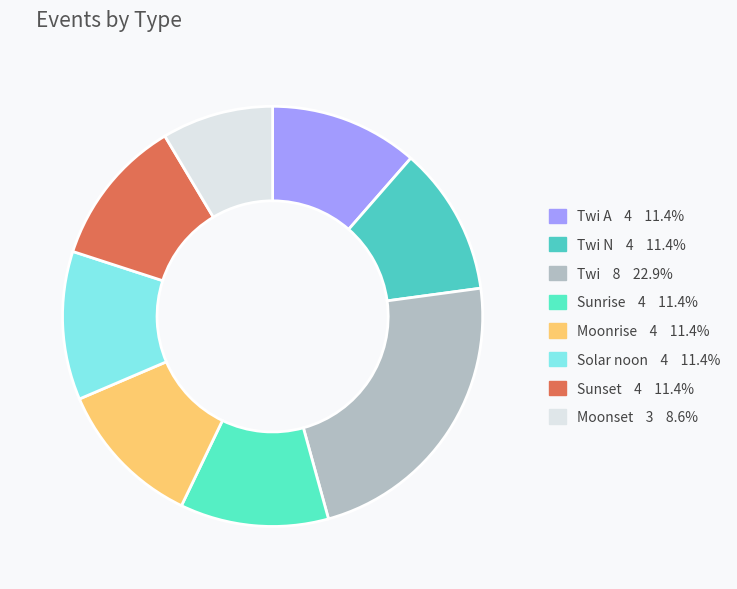

How many slices are in this pie chart?

8